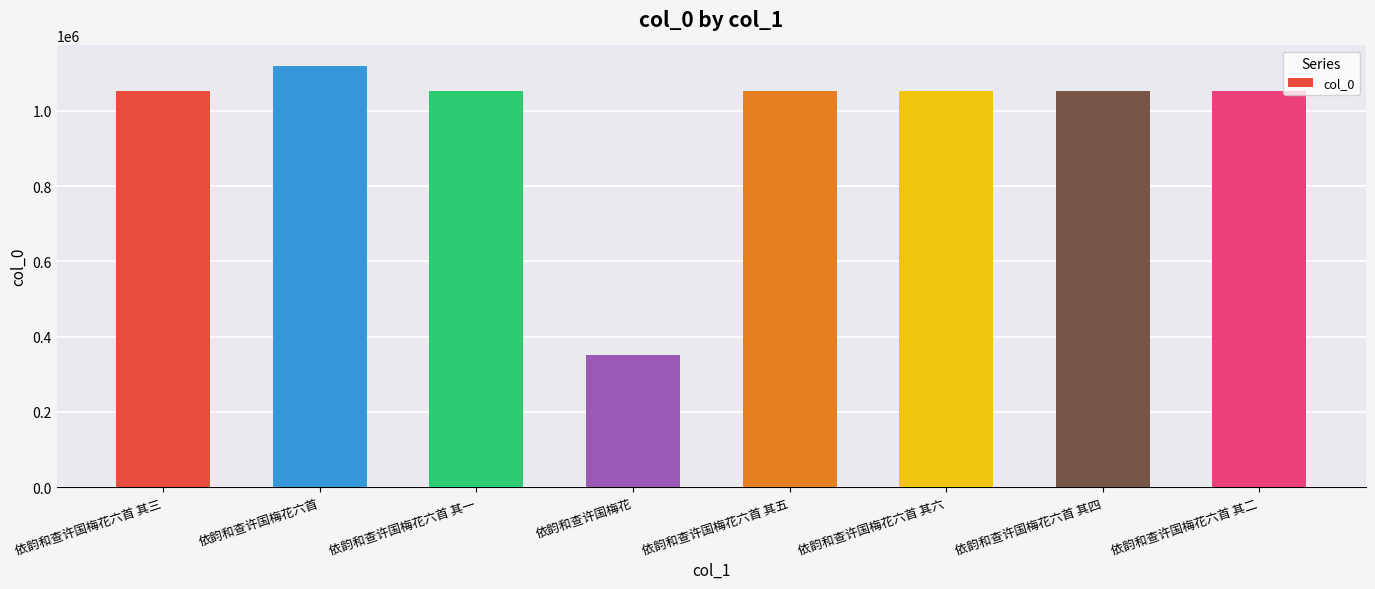

How many distinct data groups are displayed?

1